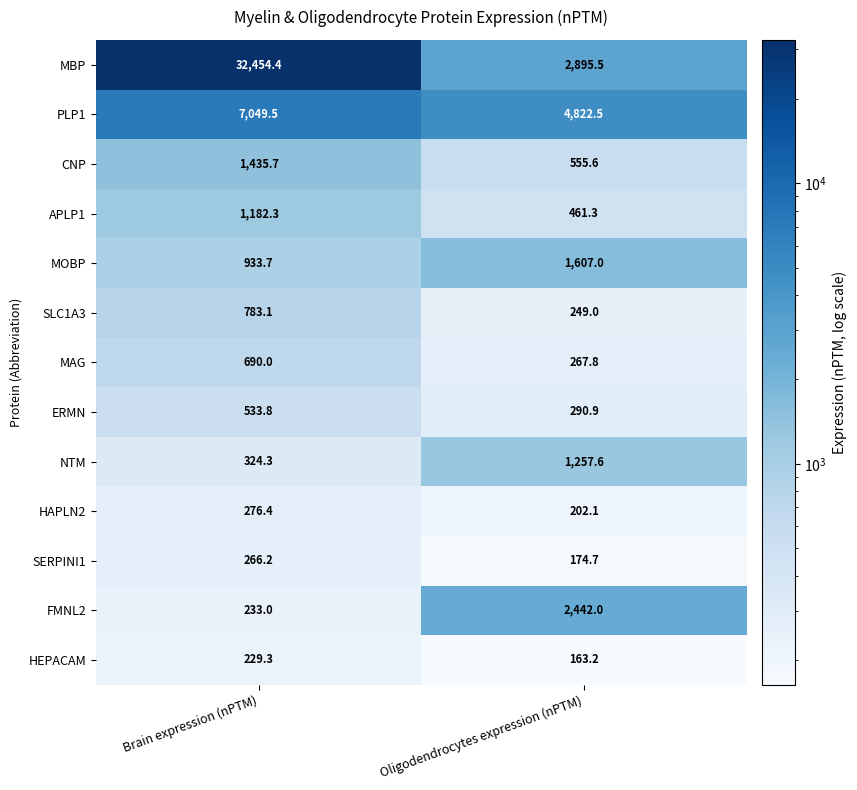

What is the difference between the highest and lowest values at Oligodendrocytes expression (nPTM)?

4659.3